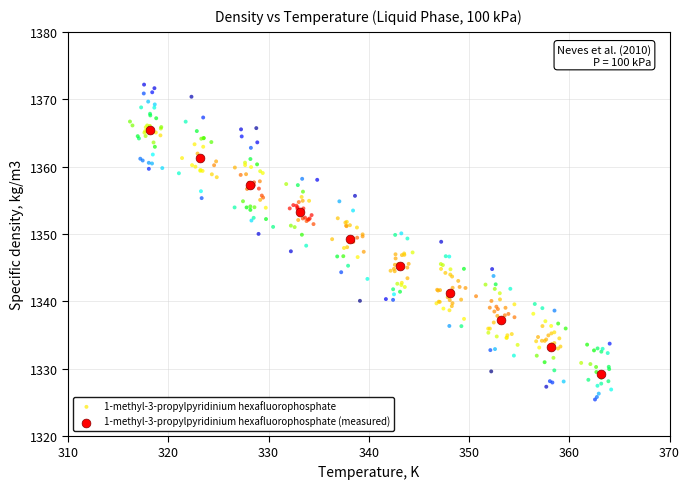

Which series has the widest spread of Y values?

1-methyl-3-propylpyridinium hexafluorophosphate